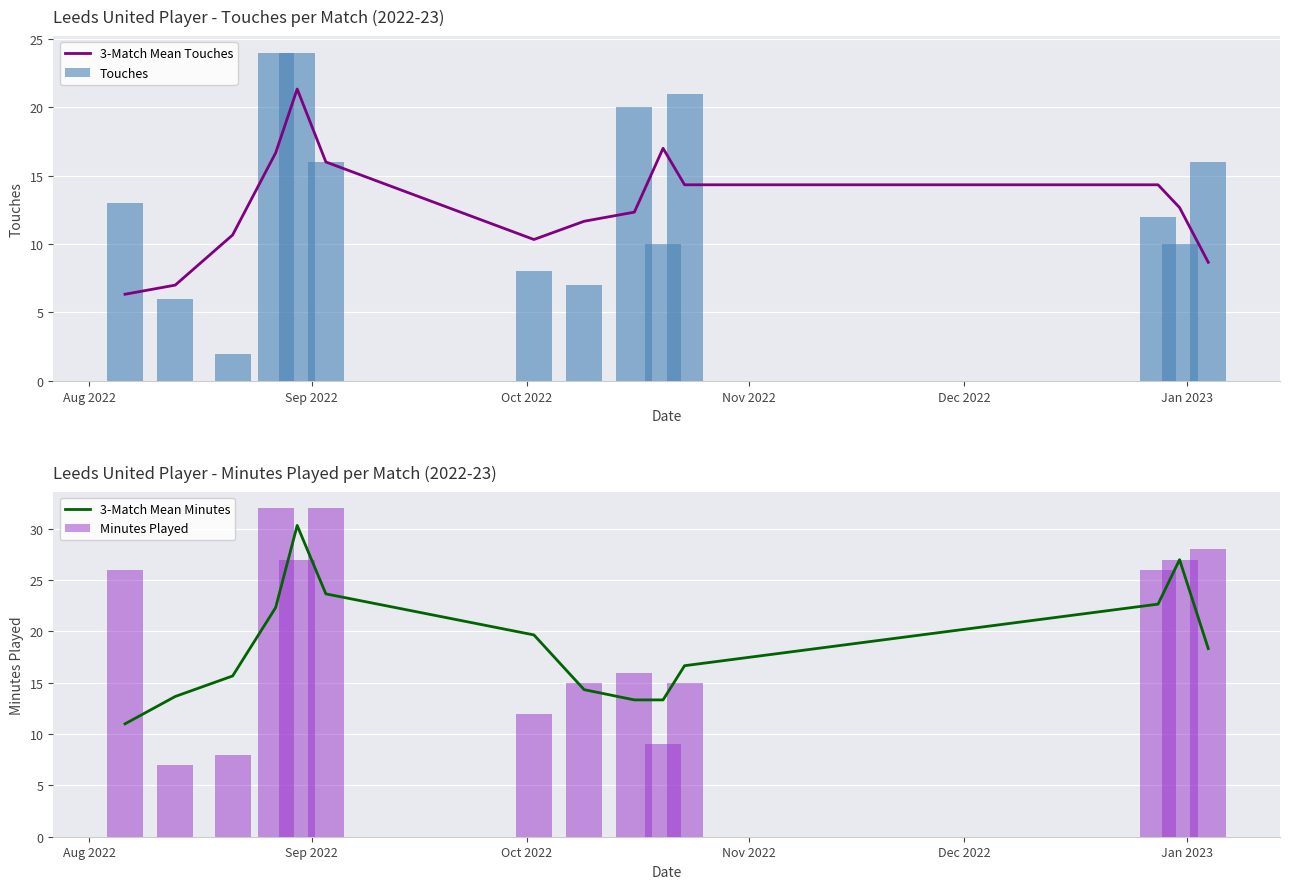

What is the difference between the maximum and minimum values in the Touches series?

22